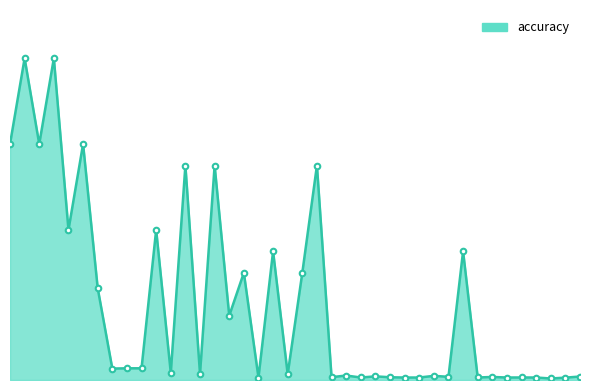

Does the chart display data point markers on the line(s)?

No